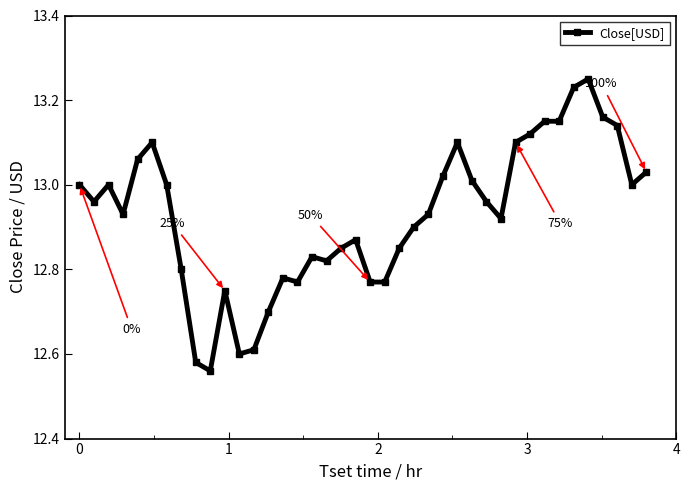

True or false: there are more than 2 points higher than both neighbors.

True